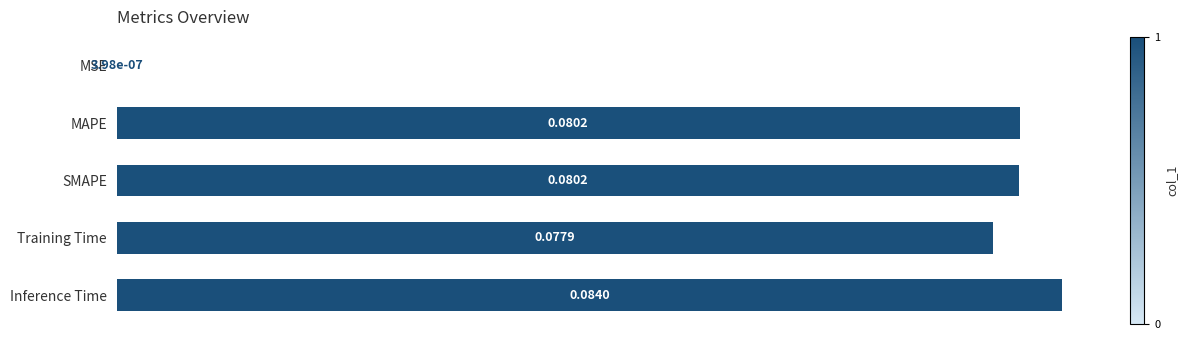

What is the sum of all values?

0.3